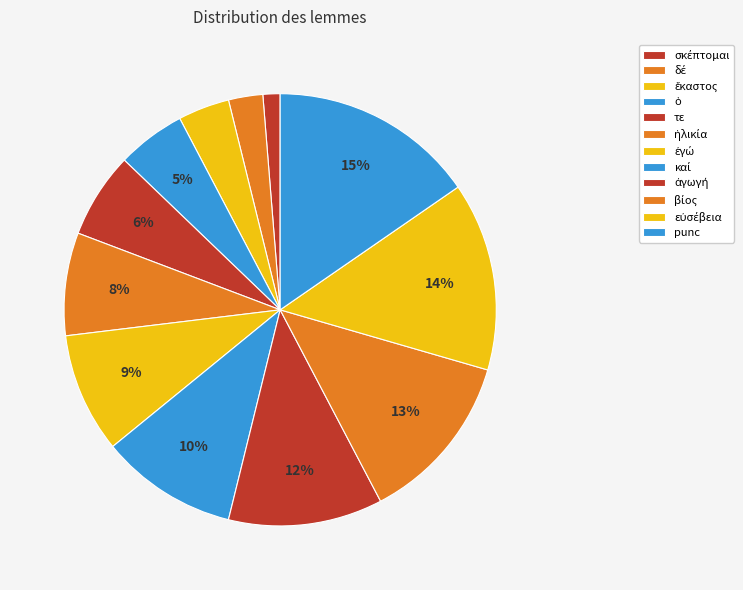

True or false: ἐγώ accounts for 9% of the total.

True